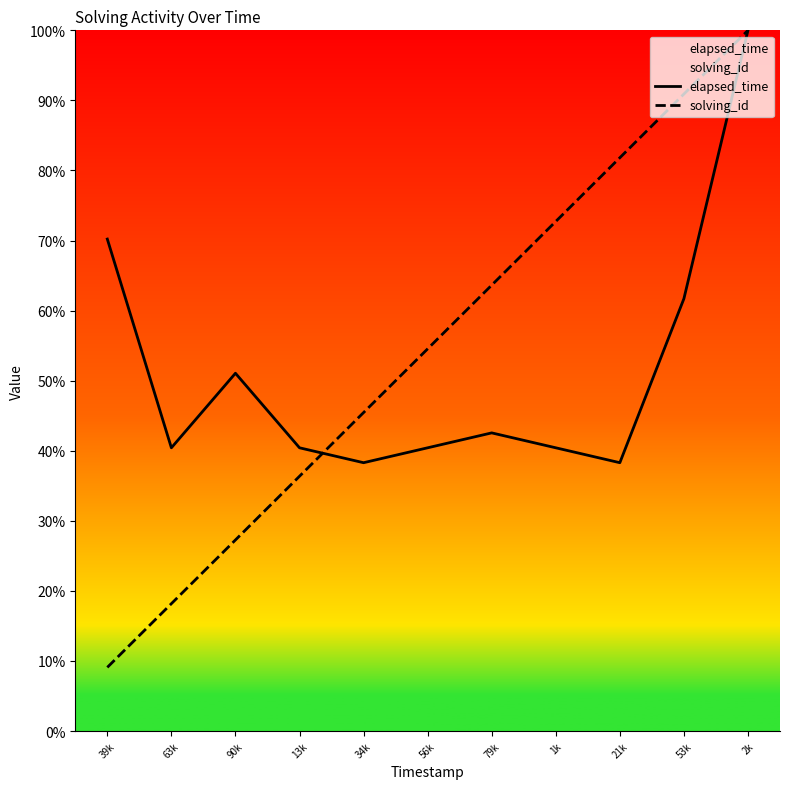

What is the label of the 4th point from the left?

13k